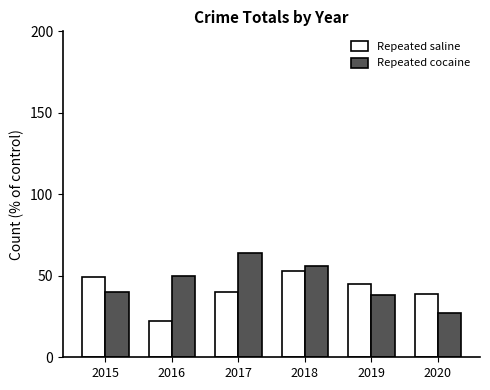

Does the chart contain any negative values?

No